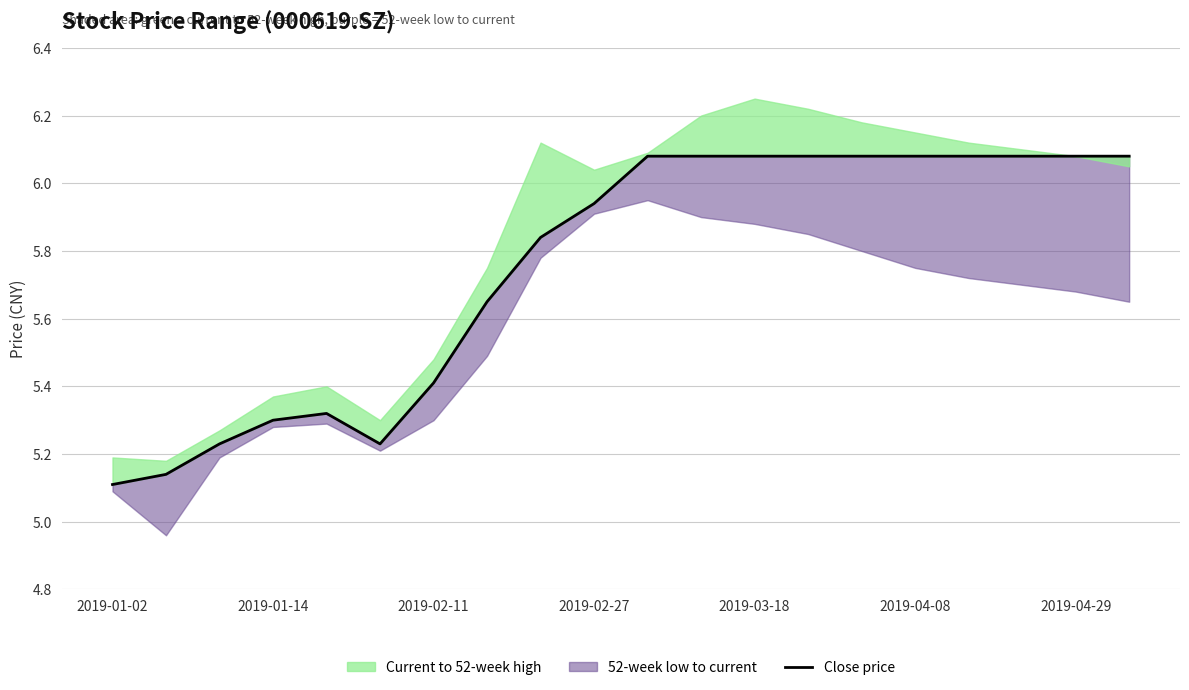

What is the maximum value shown in the chart?

6.1